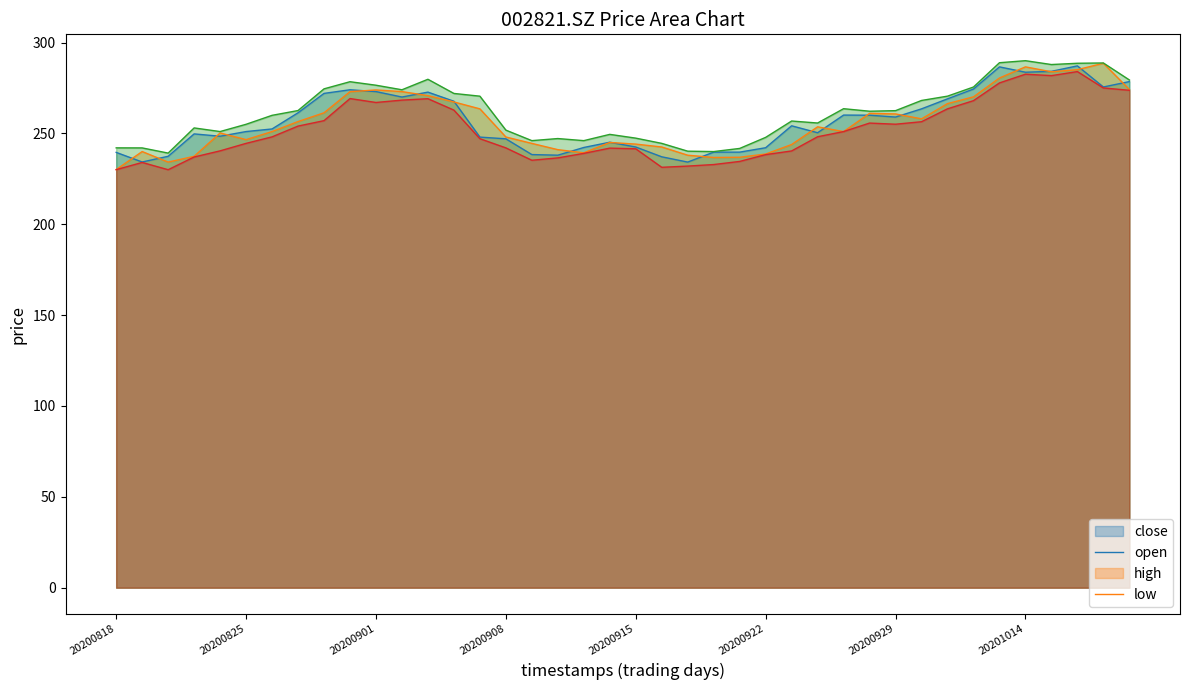

In open, how many points are higher than both neighbors (excluding endpoints)?

8